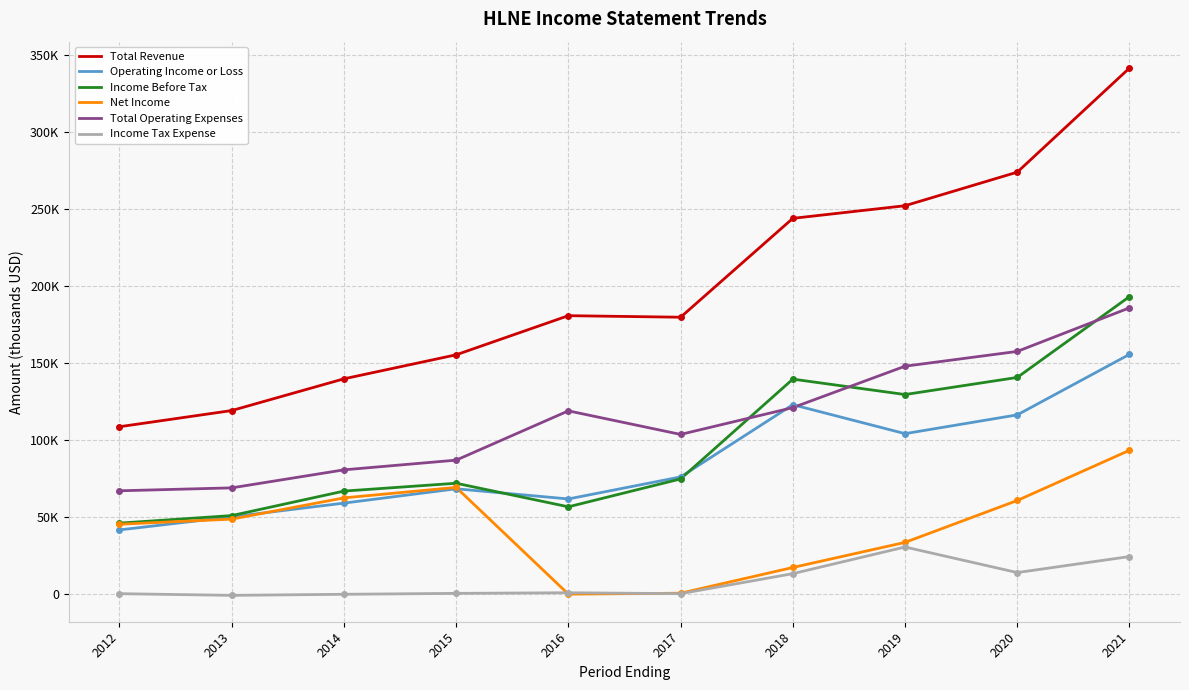

Does the chart display data point markers on the line(s)?

No